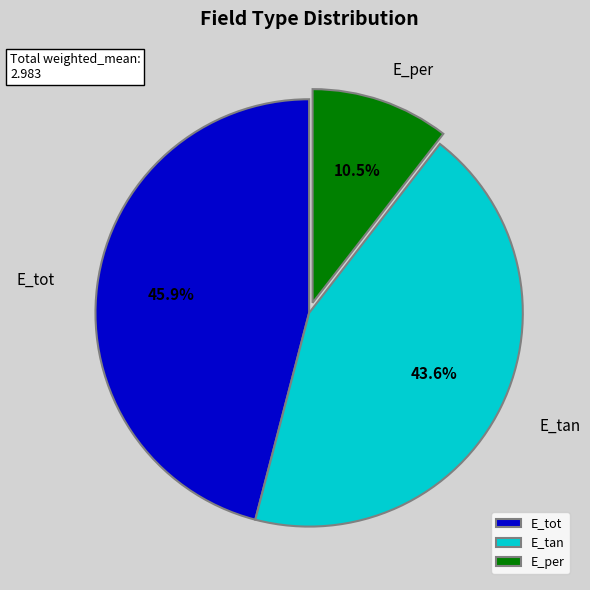

Is it true that E_tan is 31% of the pie?

False